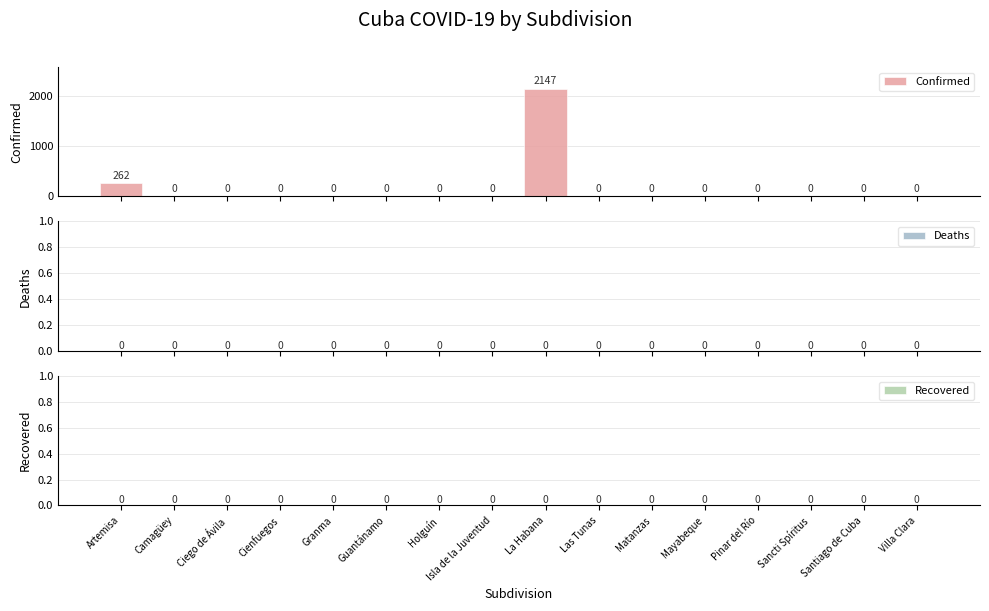

What is the sum of all values?

2409